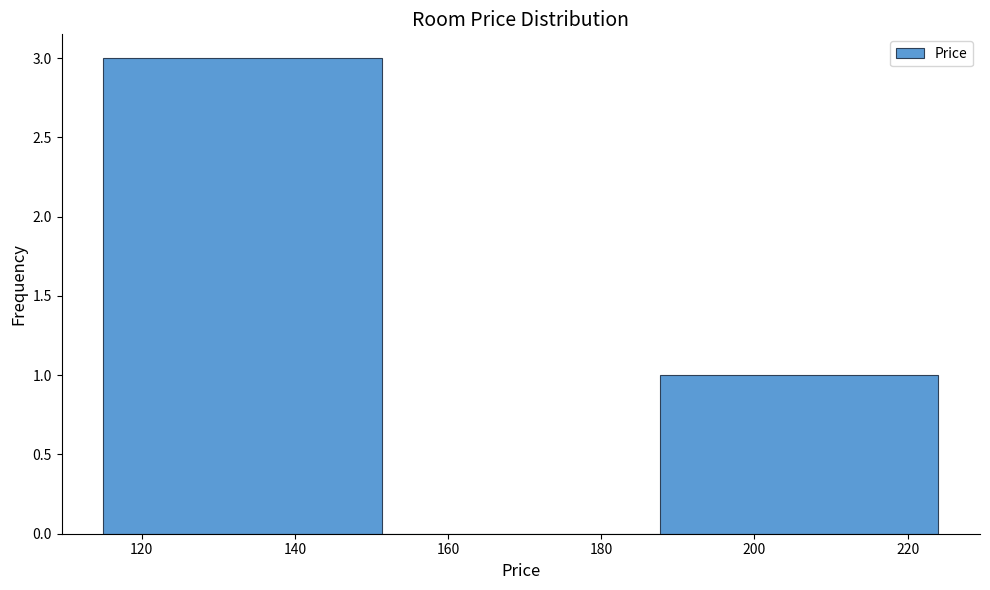

Reading left to right, list every bar in this chart as the range it spans on the x-axis followed by its height. Neither the bar edges nor the heights are printed on the chart, so give them approximately, as read against the axes.

116 to 152: 3
152 to 188: 0
188 to 224: 1